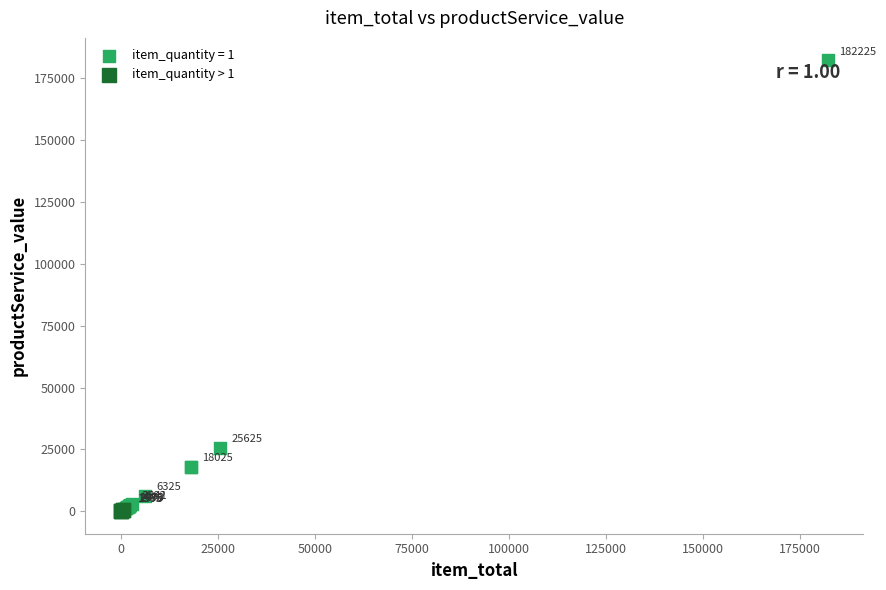

Which series contains the highest Y value?

item_quantity = 1